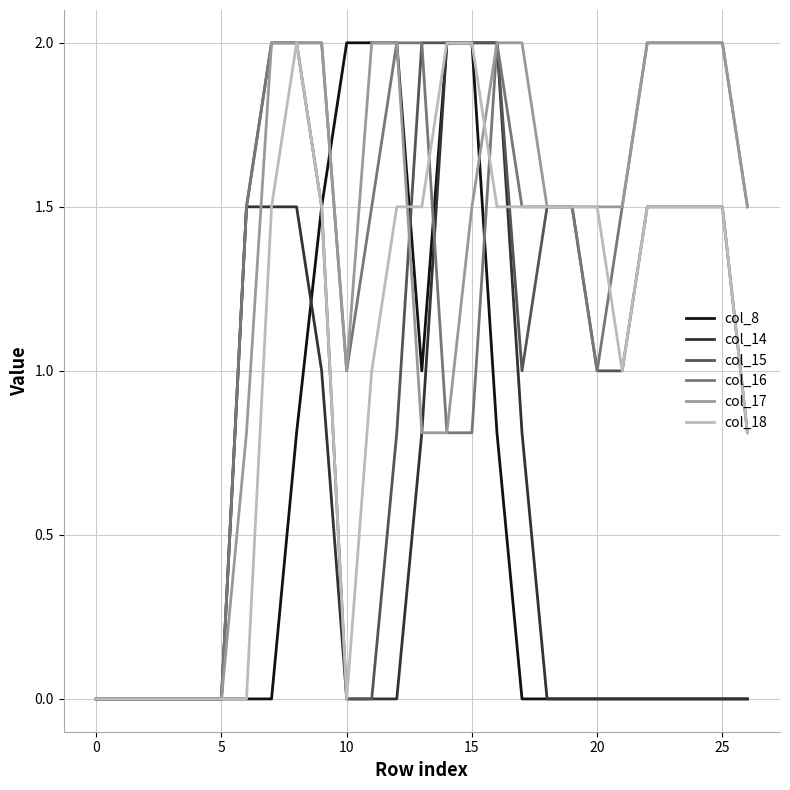

What is the highest value of the col_14 series?

2.0